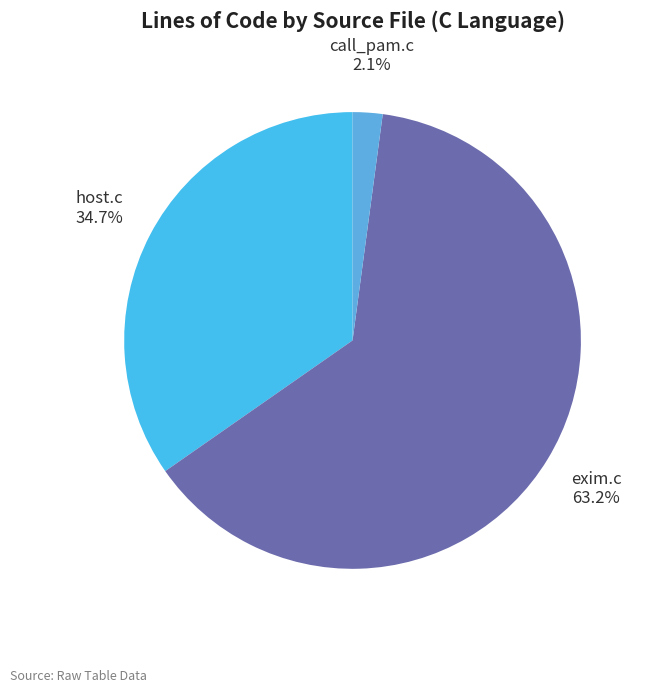

To the nearest percent, what is the difference between the host.c and exim.c slice percentages?

28%